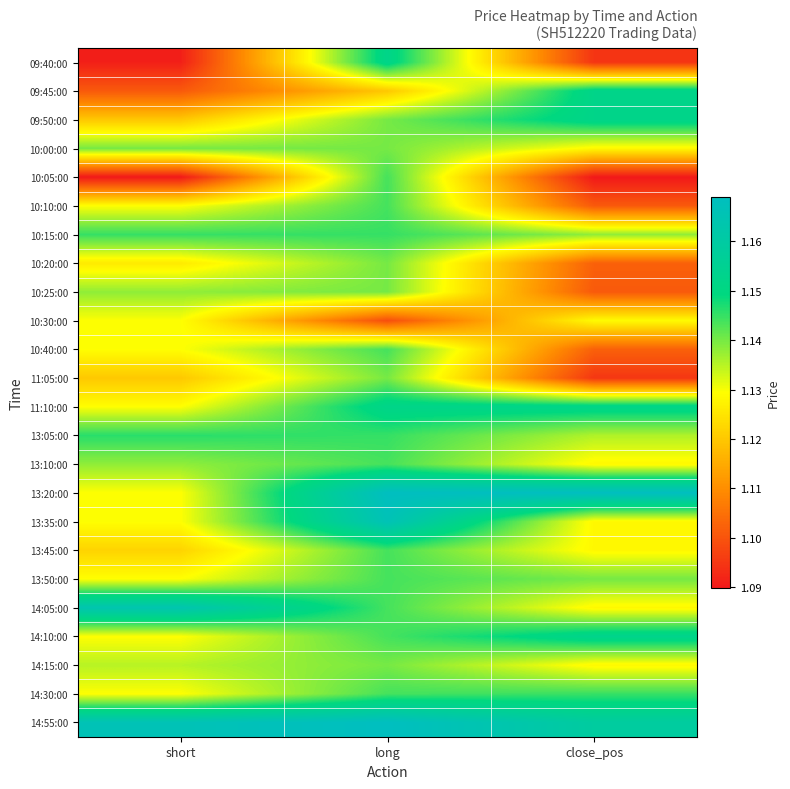

Reading right to left, what are all the values shown in this chart?

09:40:00: close_pos=1.1	long=1.2	short=1.1
09:45:00: close_pos=1.2	long=1.1	short=1.1
09:50:00: close_pos=1.2	long=1.1	short=1.1
10:00:00: close_pos=1.1	long=1.1	short=1.1
10:05:00: close_pos=1.1	long=1.1	short=1.1
10:10:00: close_pos=1.1	long=1.1	short=1.1
10:15:00: close_pos=1.1	long=1.1	short=1.1
10:20:00: close_pos=1.1	long=1.1	short=1.1
10:25:00: close_pos=1.1	long=1.1	short=1.1
10:30:00: close_pos=1.1	long=1.1	short=1.1
10:40:00: close_pos=1.1	long=1.1	short=1.1
11:05:00: close_pos=1.1	long=1.1	short=1.1
11:10:00: close_pos=1.2	long=1.2	short=1.1
13:05:00: close_pos=1.1	long=1.1	short=1.1
13:10:00: close_pos=1.1	long=1.1	short=1.1
13:20:00: close_pos=1.2	long=1.2	short=1.1
13:35:00: close_pos=1.1	long=1.2	short=1.1
13:45:00: close_pos=1.1	long=1.1	short=1.1
13:50:00: close_pos=1.1	long=1.1	short=1.1
14:05:00: close_pos=1.1	long=1.1	short=1.2
14:10:00: close_pos=1.2	long=1.1	short=1.1
14:15:00: close_pos=1.1	long=1.1	short=1.1
14:30:00: close_pos=1.1	long=1.1	short=1.1
14:55:00: close_pos=1.2	long=1.2	short=1.2